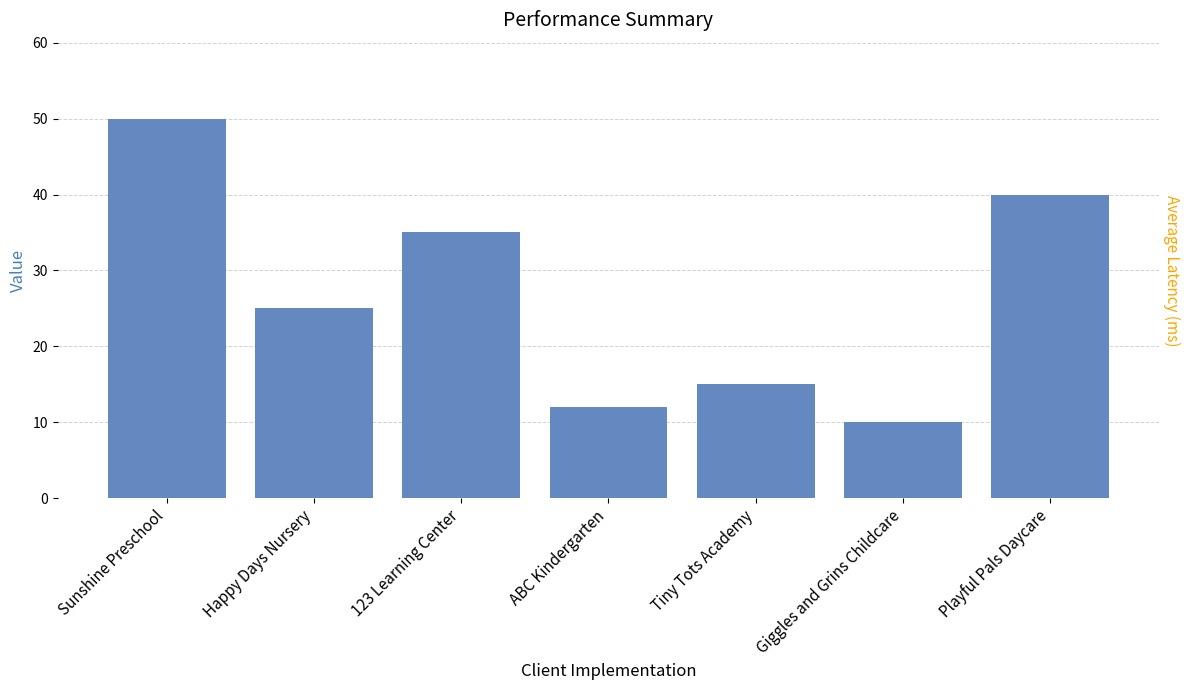

At which category does the chart reach its peak across all series?

Sunshine Preschool